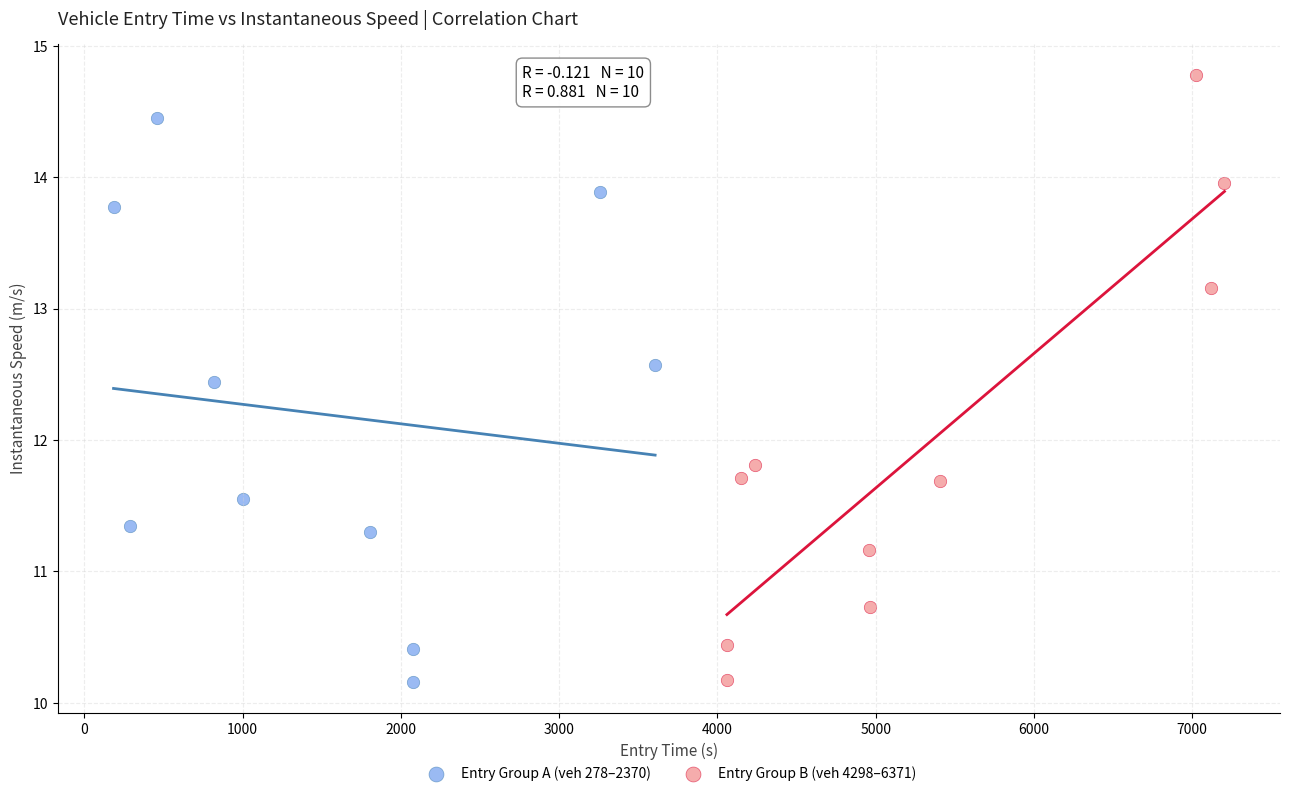

Which series reaches the maximum Y coordinate?

Entry Group B (veh 4298–6371)